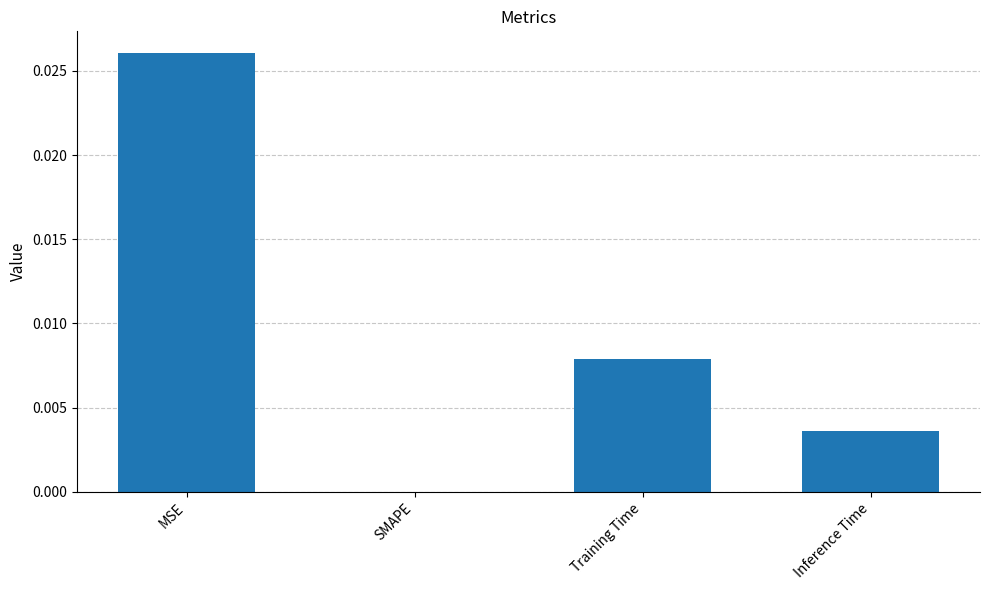

Between Inference Time and SMAPE, which is larger?

Inference Time